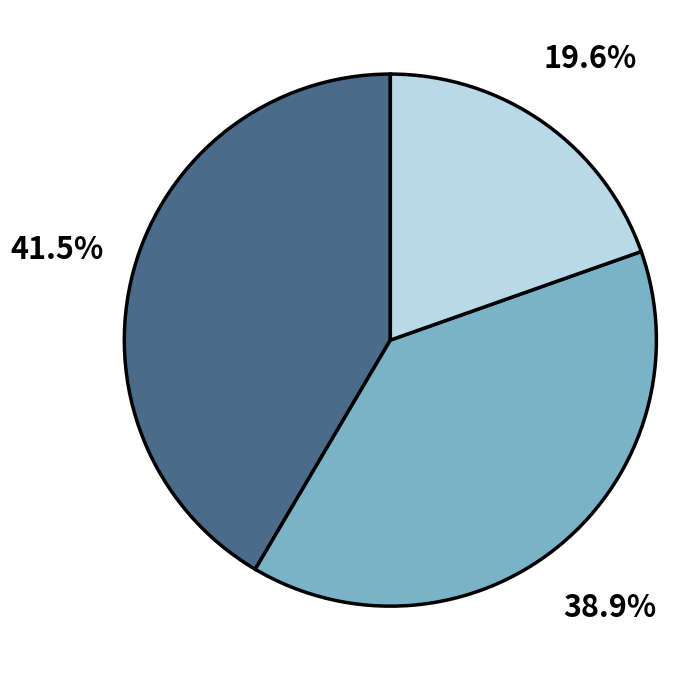

Is there any slice that represents more than half of the pie?

No